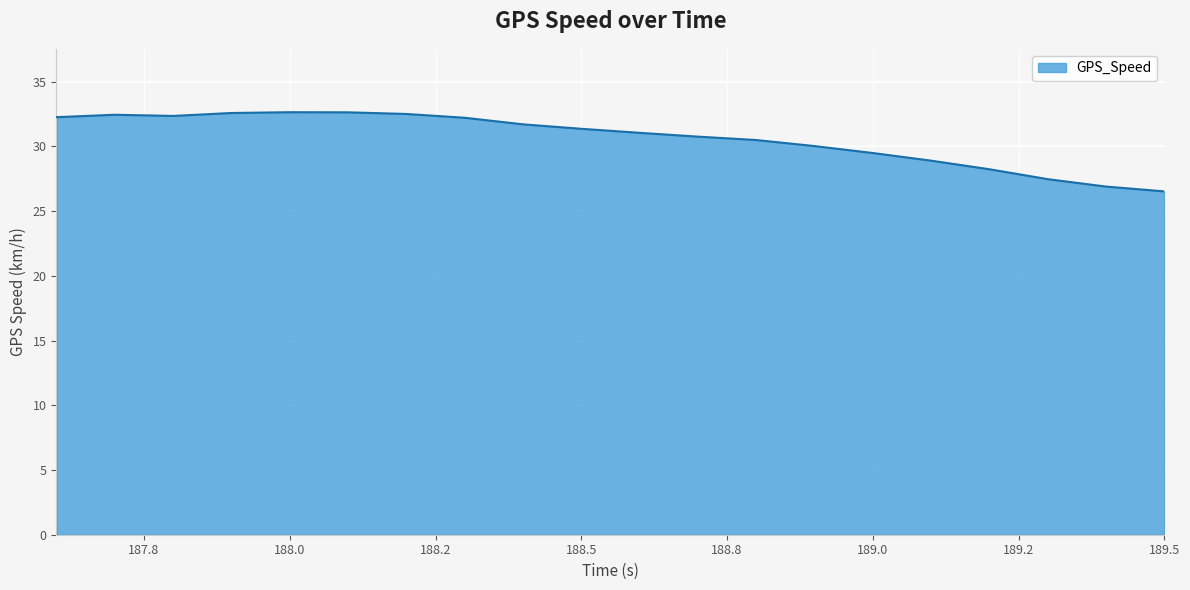

What is the minimum value shown in the chart?

26.5